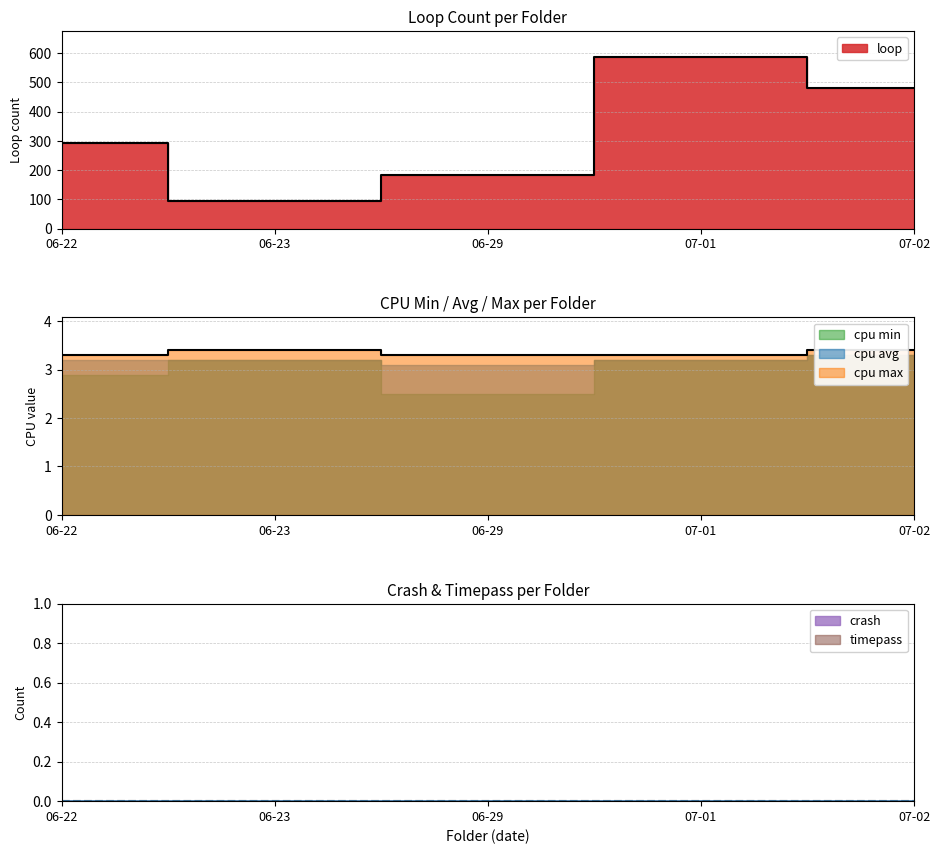

Reading right to left, what are all the values shown in this chart?

loop: 481.0	587.0	183.0	95.0	293.0
cpu min: 3.3	3.2	2.5	3.2	2.9
cpu avg: 3.3	3.2	3.1	3.2	3.2
cpu max: 3.4	3.3	3.3	3.4	3.3
crash: 0.0	0.0	0.0	0.0	0.0
timepass: 0.0	0.0	0.0	0.0	0.0